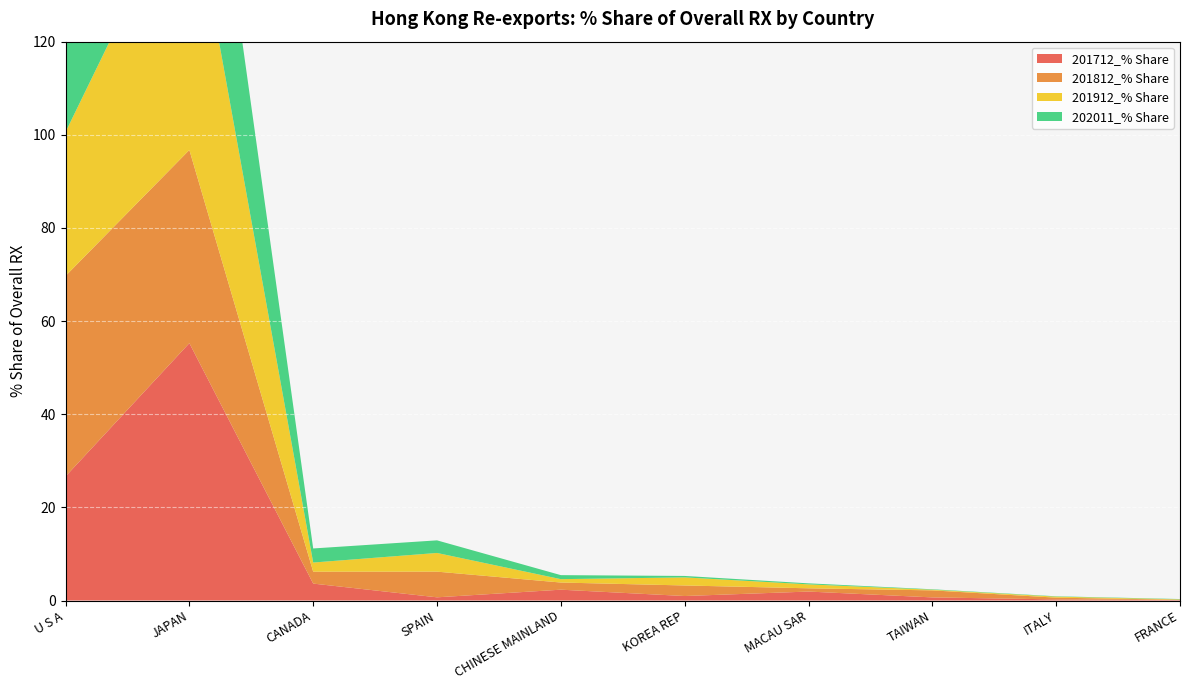

Reading left to right, what are all the values shown in this chart?

201712_% Share: 26.6	55.3	3.6	0.7	2.3	1.0	1.9	0.7	0.2	0.1
201812_% Share: 43.1	41.5	2.6	5.5	1.5	2.3	0.7	1.5	0.4	0.1
201912_% Share: 30.9	58.5	2.0	4.0	0.7	1.7	0.8	0.1	0.2	0.1
202011_% Share: 46.6	46.0	3.0	2.7	0.9	0.3	0.2	0.1	0.1	0.1